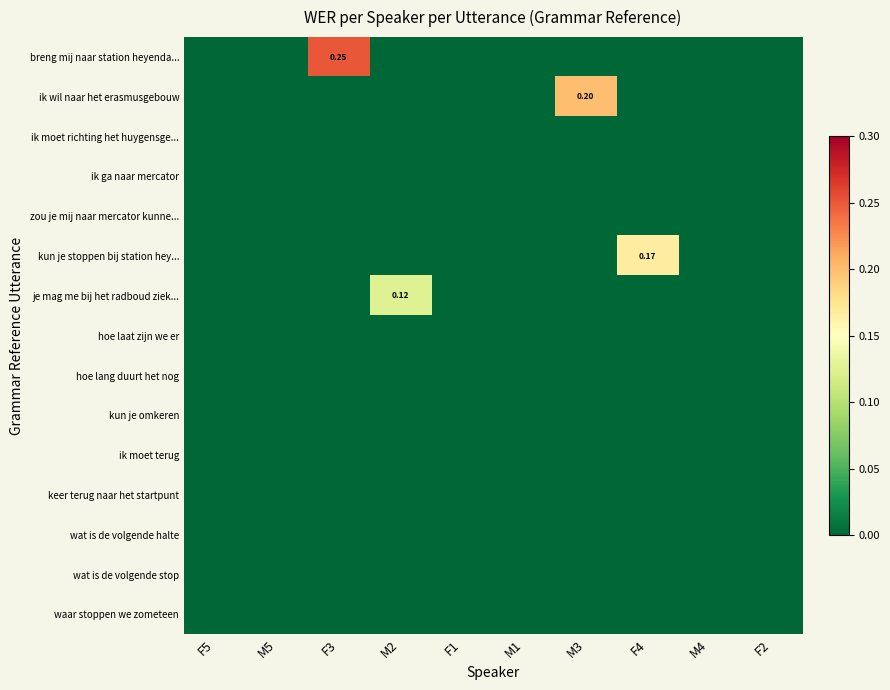

List the labels in order of je mag me bij het radboud ziek... value, largest first.

M2, F5, M5, F3, F1, M1, M3, F4, M4, F2